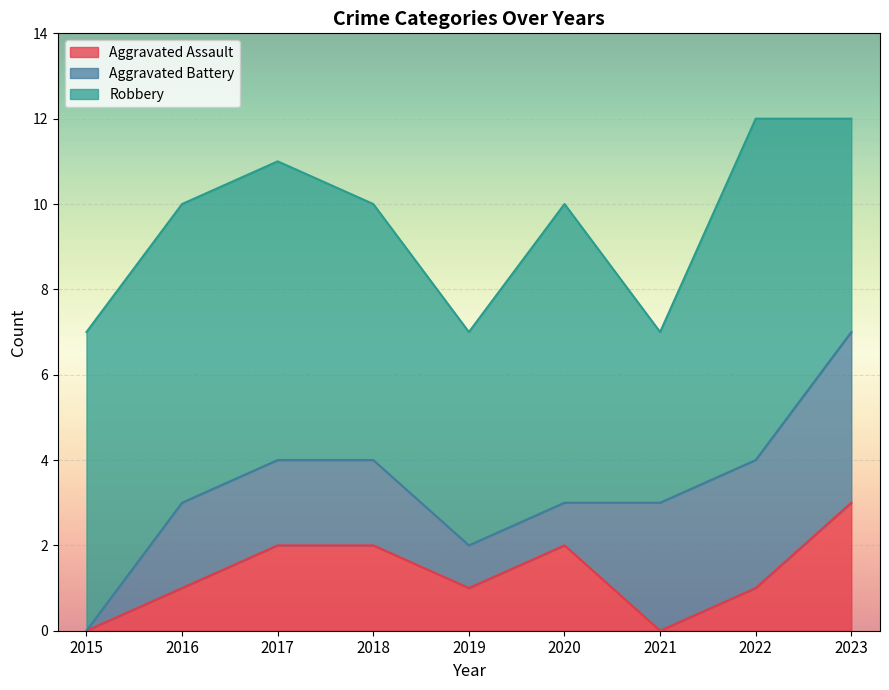

At which category is the sum across all series the highest?

2022